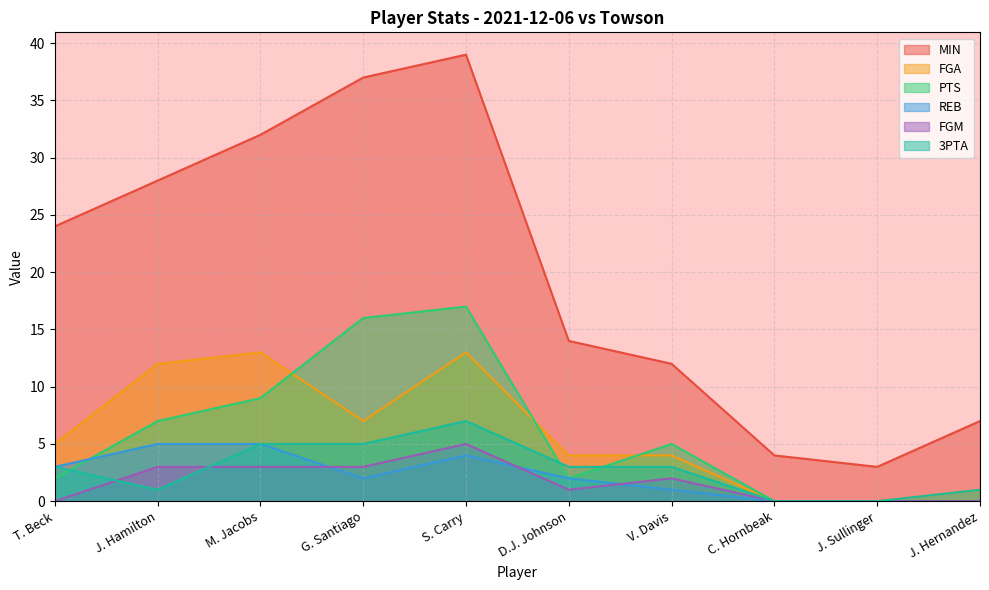

How many data points does each series have?

10